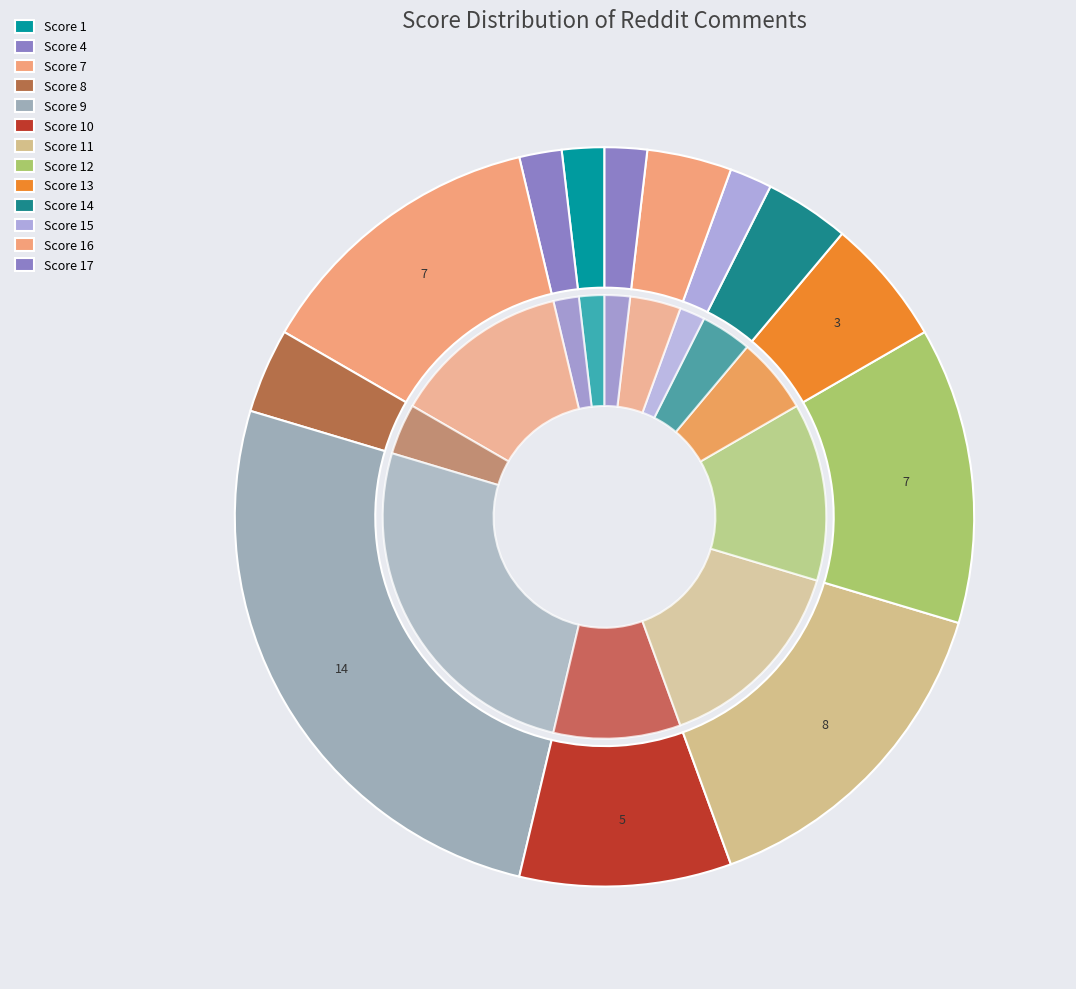

Which slice is the smallest?

1